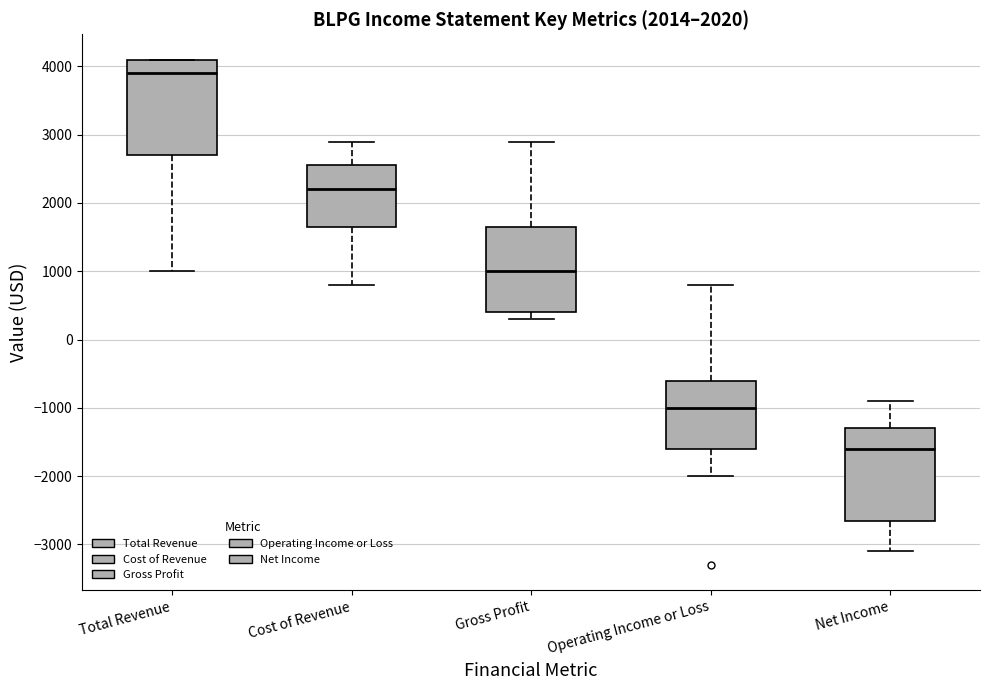

Which box has the highest median line?

Total Revenue